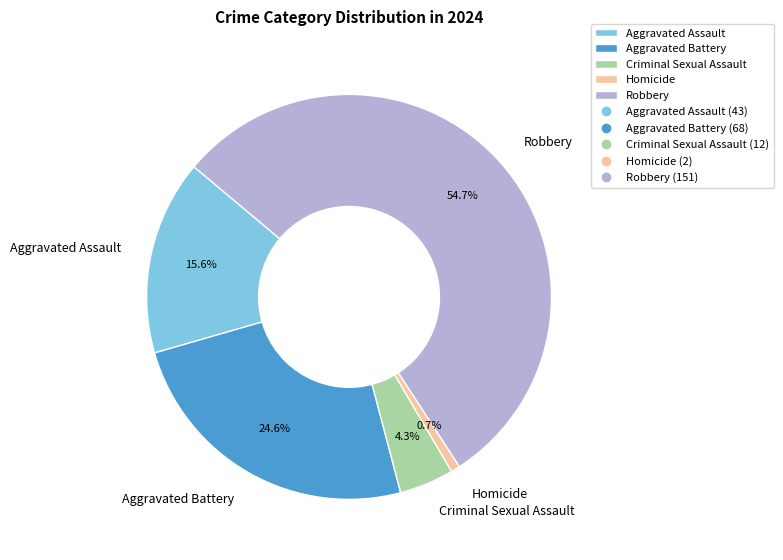

Which category has the biggest portion of the pie?

Robbery